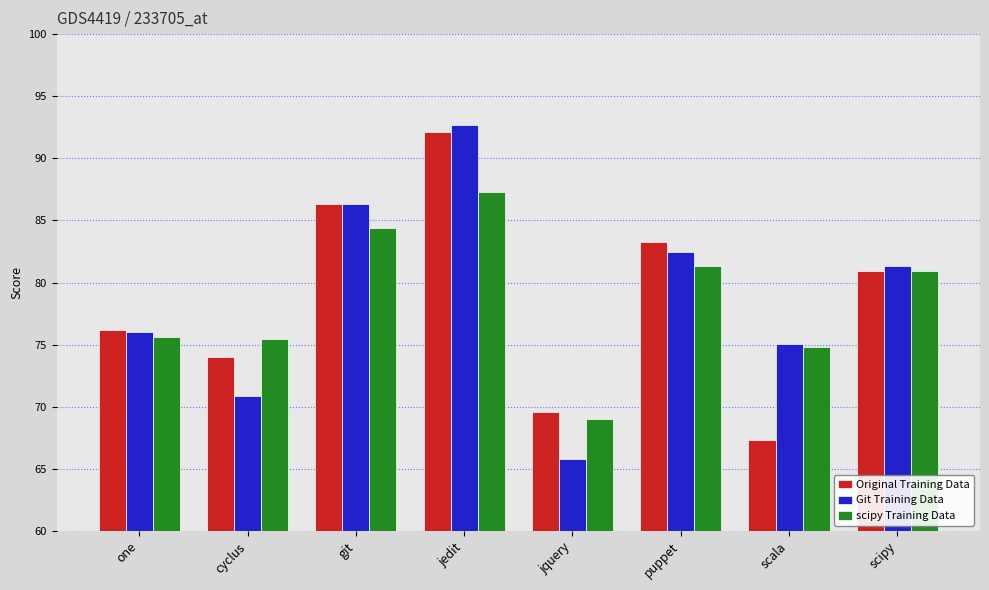

Which label corresponds to the smallest value in the chart?

jquery